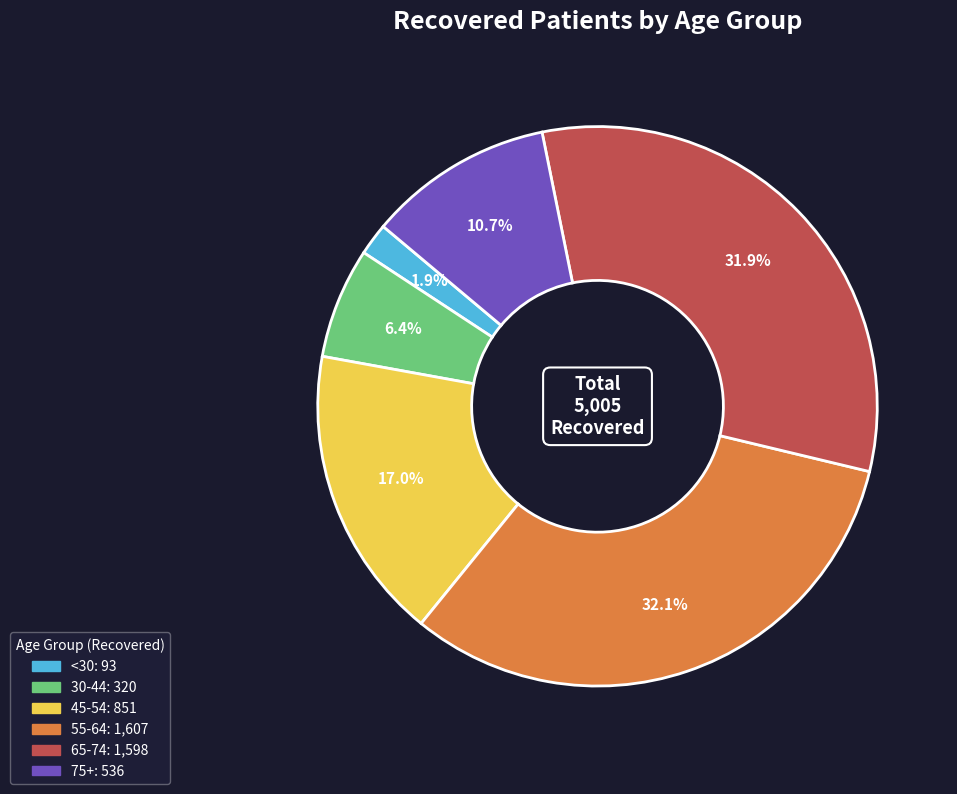

Does any single category account for the majority?

No